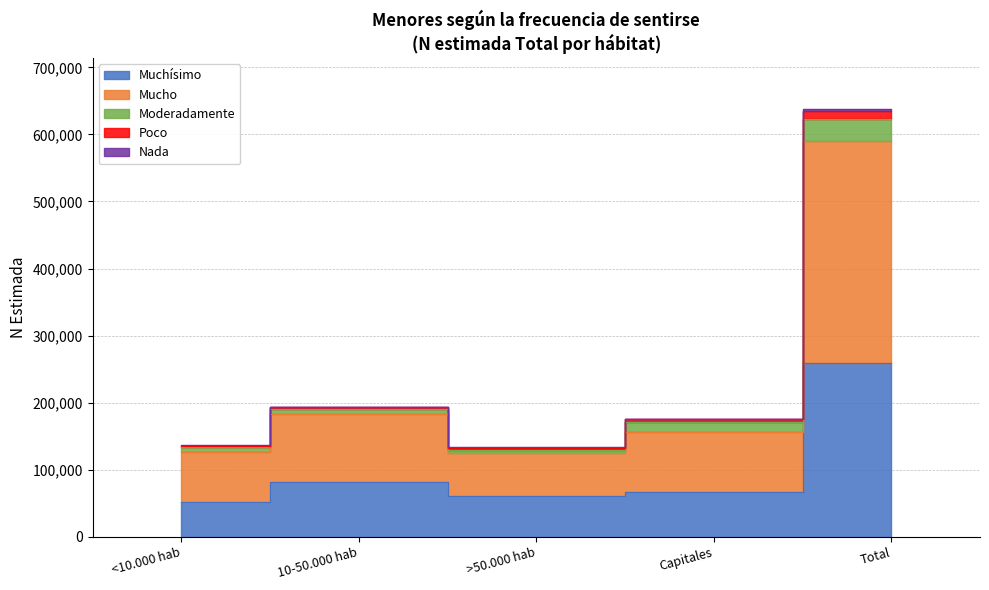

What is the total value across all series at Total?

637563